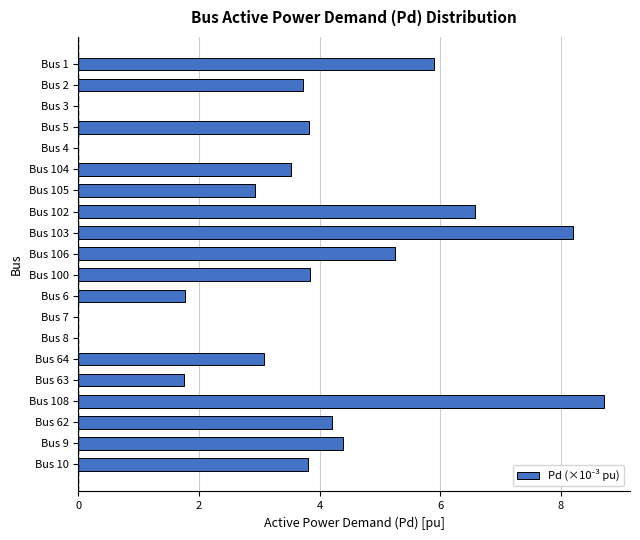

Which category has the highest value across all series?

Bus 108